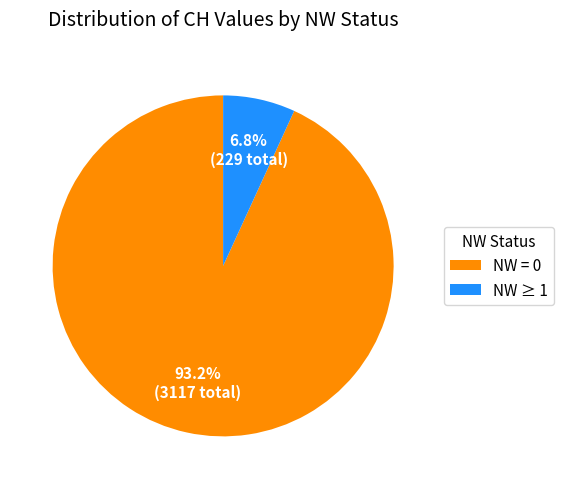

What percentage is NOT represented by NW = 0?

6.8%